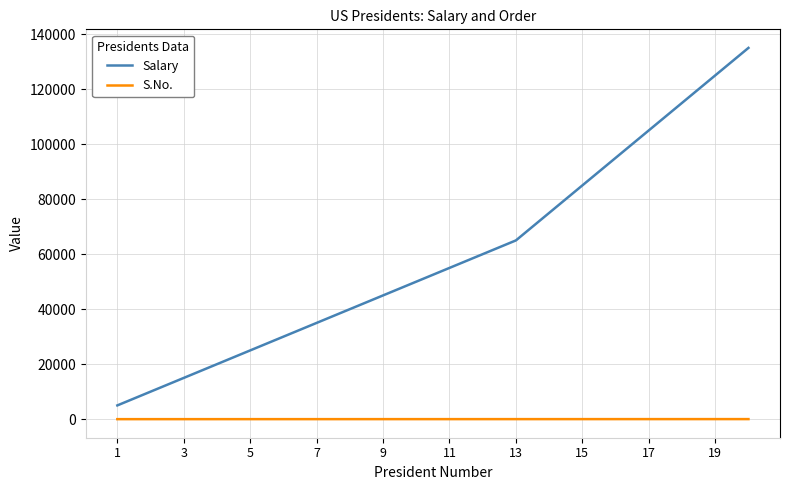

What is the maximum value shown in the chart?

135000